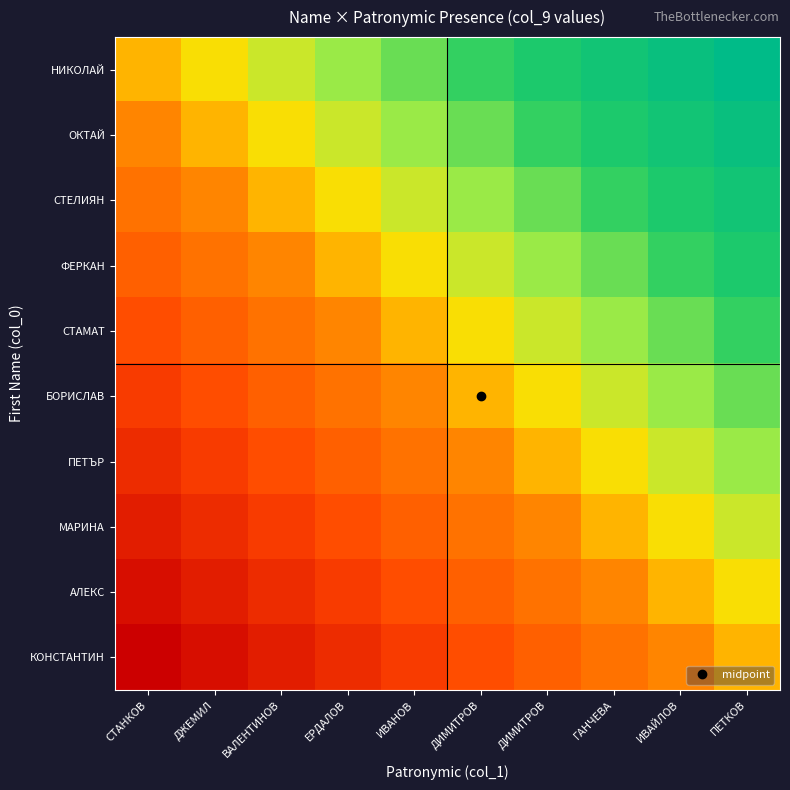

Reading left to right, list all the values displayed in this chart.

НИКОЛАЙ: СТАНКОВ=0.0	ДЖЕМИЛ=0.1	ВАЛЕНТИНОВ=0.2	ЕРДАЛОВ=0.3	ИВАНОВ=0.4	ДИМИТРОВ=0.6	ДИМИТРОВ=0.7	ГАНЧЕВА=0.8	ИВАЙЛОВ=0.9	ПЕТКОВ=1.0
ОКТАЙ: СТАНКОВ=-0.1	ДЖЕМИЛ=0.0	ВАЛЕНТИНОВ=0.1	ЕРДАЛОВ=0.2	ИВАНОВ=0.3	ДИМИТРОВ=0.4	ДИМИТРОВ=0.6	ГАНЧЕВА=0.7	ИВАЙЛОВ=0.8	ПЕТКОВ=0.9
СТЕЛИЯН: СТАНКОВ=-0.2	ДЖЕМИЛ=-0.1	ВАЛЕНТИНОВ=0.0	ЕРДАЛОВ=0.1	ИВАНОВ=0.2	ДИМИТРОВ=0.3	ДИМИТРОВ=0.4	ГАНЧЕВА=0.6	ИВАЙЛОВ=0.7	ПЕТКОВ=0.8
ФЕРКАН: СТАНКОВ=-0.3	ДЖЕМИЛ=-0.2	ВАЛЕНТИНОВ=-0.1	ЕРДАЛОВ=0.0	ИВАНОВ=0.1	ДИМИТРОВ=0.2	ДИМИТРОВ=0.3	ГАНЧЕВА=0.4	ИВАЙЛОВ=0.6	ПЕТКОВ=0.7
СТАМАТ: СТАНКОВ=-0.4	ДЖЕМИЛ=-0.3	ВАЛЕНТИНОВ=-0.2	ЕРДАЛОВ=-0.1	ИВАНОВ=0.0	ДИМИТРОВ=0.1	ДИМИТРОВ=0.2	ГАНЧЕВА=0.3	ИВАЙЛОВ=0.4	ПЕТКОВ=0.6
БОРИСЛАВ: СТАНКОВ=-0.6	ДЖЕМИЛ=-0.4	ВАЛЕНТИНОВ=-0.3	ЕРДАЛОВ=-0.2	ИВАНОВ=-0.1	ДИМИТРОВ=0.0	ДИМИТРОВ=0.1	ГАНЧЕВА=0.2	ИВАЙЛОВ=0.3	ПЕТКОВ=0.4
ПЕТЪР: СТАНКОВ=-0.7	ДЖЕМИЛ=-0.6	ВАЛЕНТИНОВ=-0.4	ЕРДАЛОВ=-0.3	ИВАНОВ=-0.2	ДИМИТРОВ=-0.1	ДИМИТРОВ=0.0	ГАНЧЕВА=0.1	ИВАЙЛОВ=0.2	ПЕТКОВ=0.3
МАРИНА: СТАНКОВ=-0.8	ДЖЕМИЛ=-0.7	ВАЛЕНТИНОВ=-0.6	ЕРДАЛОВ=-0.4	ИВАНОВ=-0.3	ДИМИТРОВ=-0.2	ДИМИТРОВ=-0.1	ГАНЧЕВА=0.0	ИВАЙЛОВ=0.1	ПЕТКОВ=0.2
АЛЕКС: СТАНКОВ=-0.9	ДЖЕМИЛ=-0.8	ВАЛЕНТИНОВ=-0.7	ЕРДАЛОВ=-0.6	ИВАНОВ=-0.4	ДИМИТРОВ=-0.3	ДИМИТРОВ=-0.2	ГАНЧЕВА=-0.1	ИВАЙЛОВ=0.0	ПЕТКОВ=0.1
КОНСТАНТИН: СТАНКОВ=-1.0	ДЖЕМИЛ=-0.9	ВАЛЕНТИНОВ=-0.8	ЕРДАЛОВ=-0.7	ИВАНОВ=-0.6	ДИМИТРОВ=-0.4	ДИМИТРОВ=-0.3	ГАНЧЕВА=-0.2	ИВАЙЛОВ=-0.1	ПЕТКОВ=0.0